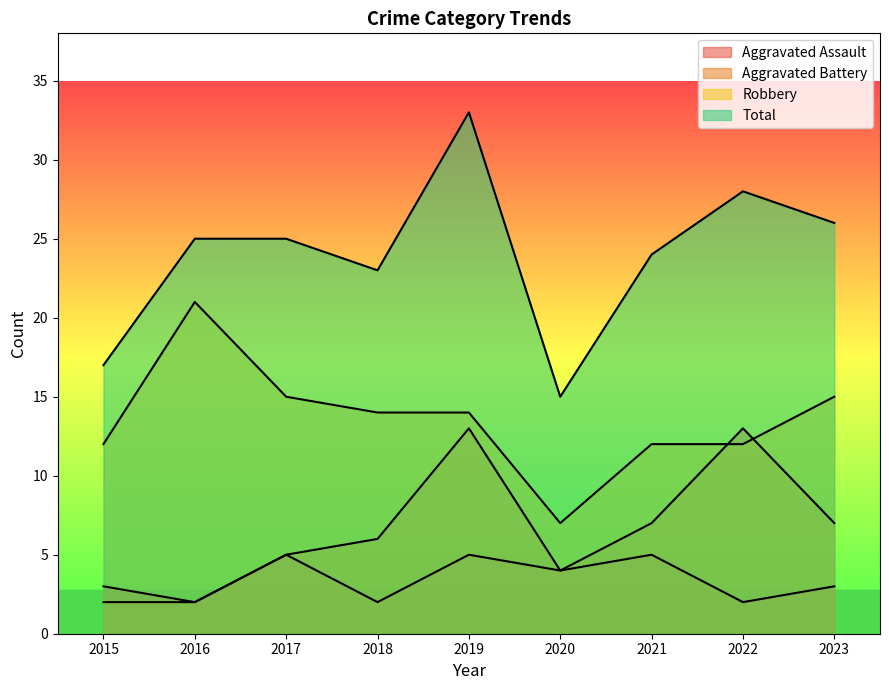

True or false: Aggravated Assault has a value of 2 at 2022.

True